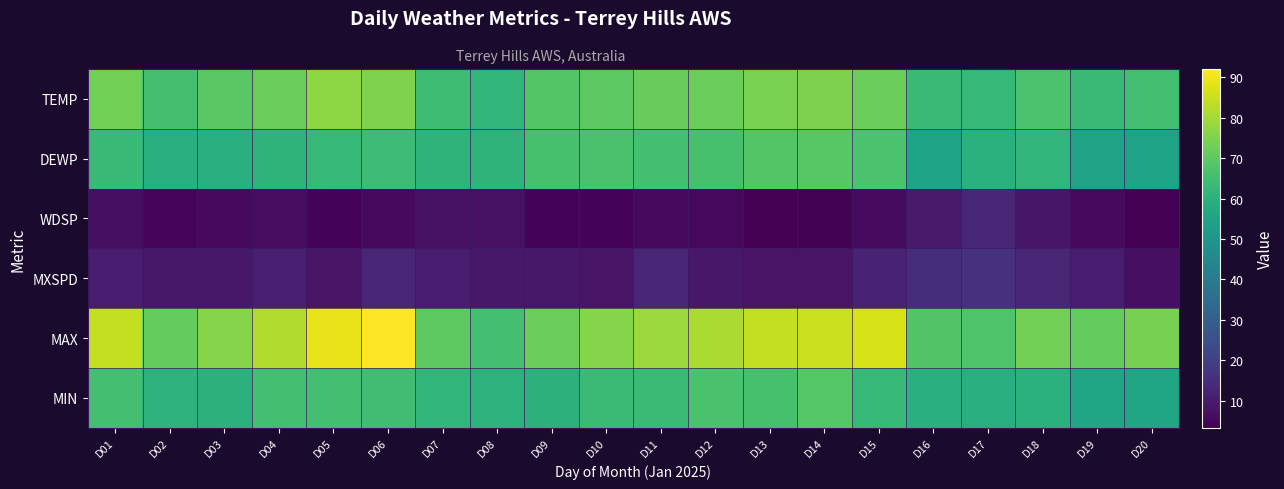

At which category is the sum across all series the highest?

D06